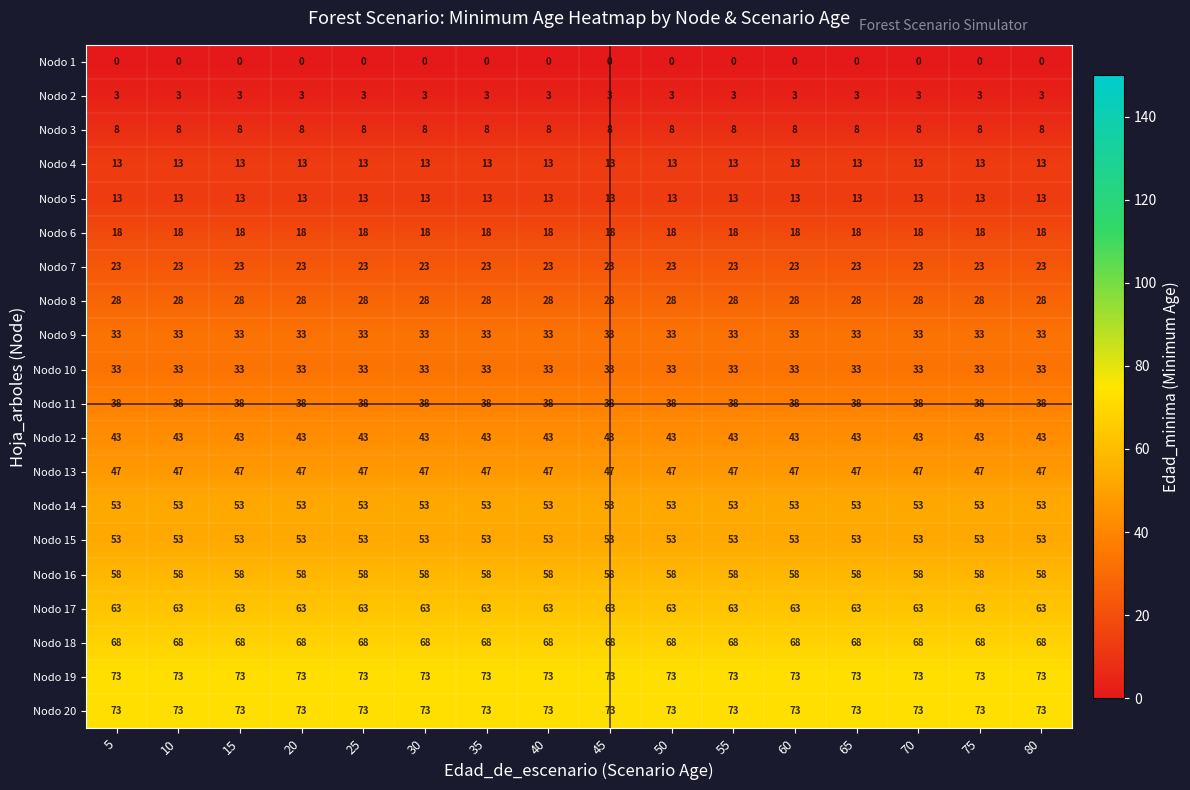

The value of Nodo 12 at 10 is 43. True or false?

True